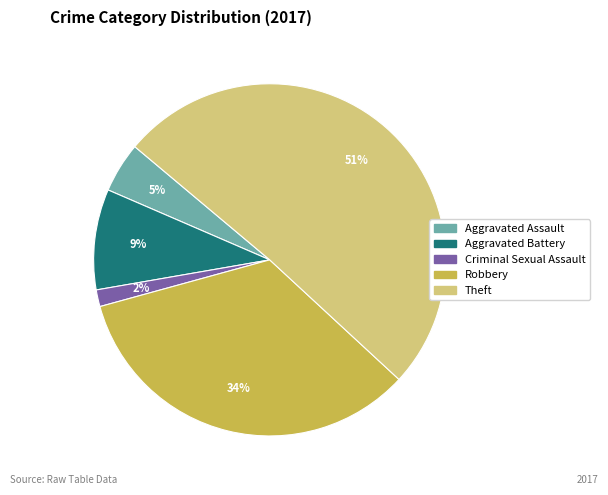

Which slice is the smallest?

Criminal Sexual Assault